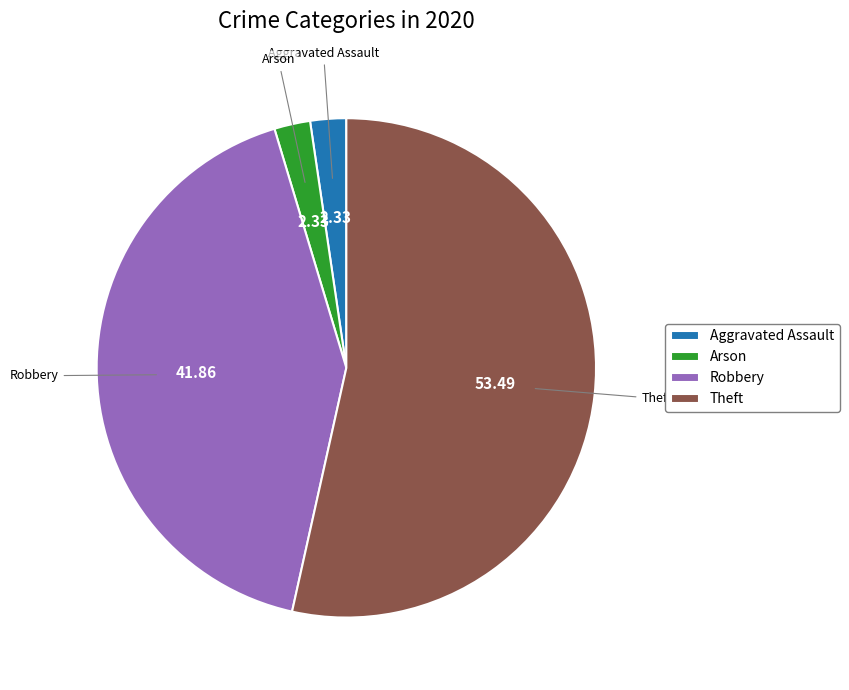

Between Aggravated Assault and Theft, which is larger?

Theft